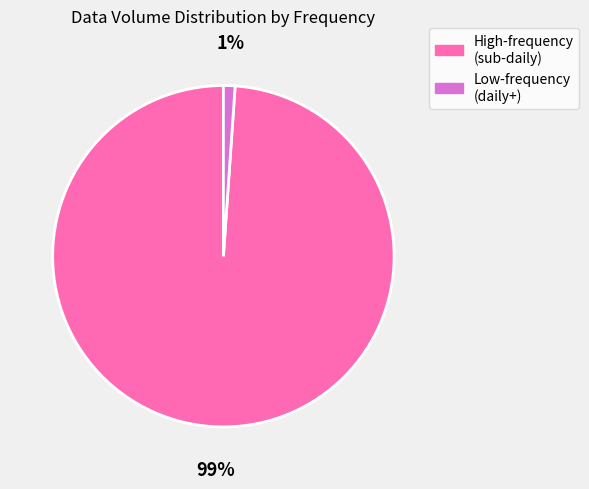

How many slices are in this pie chart?

2